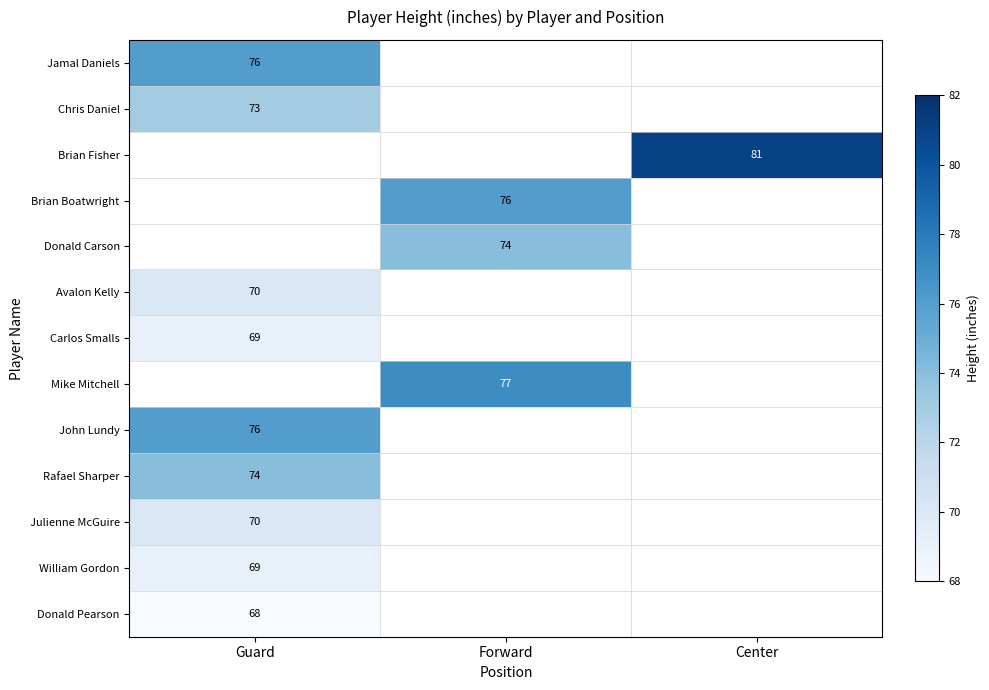

Which label corresponds to the largest value in the chart?

Center